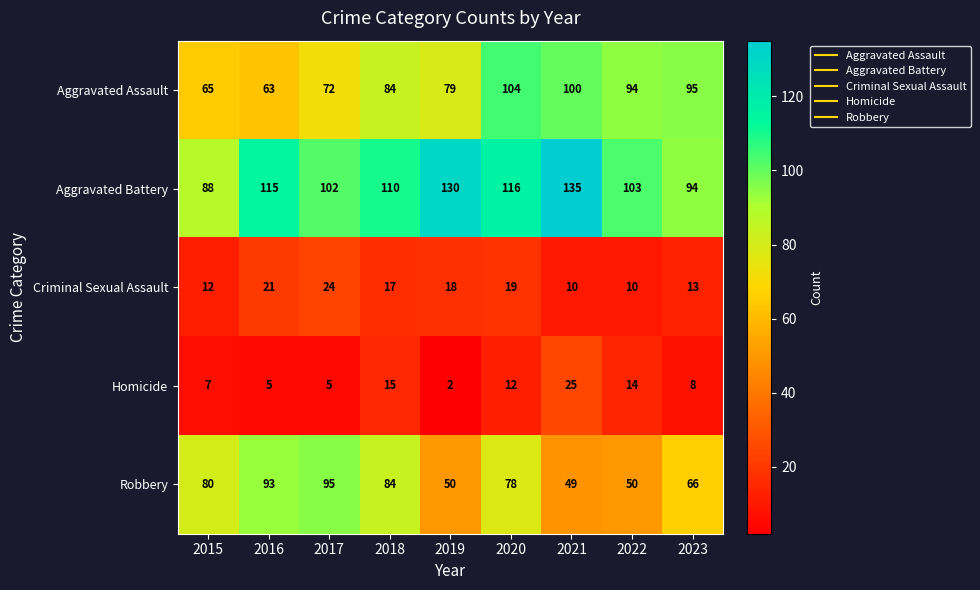

Which series has the largest range (max minus min)?

Aggravated Battery